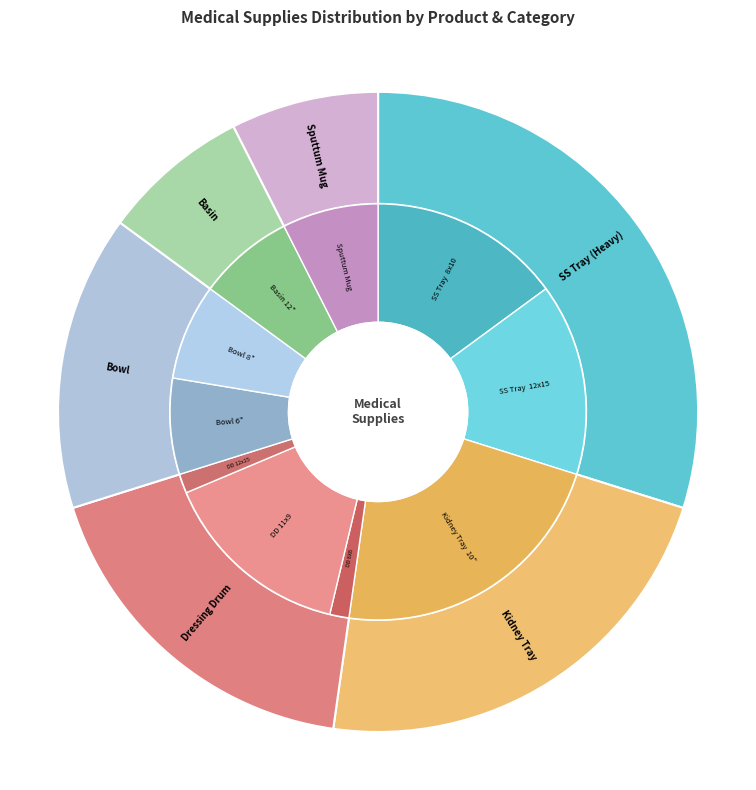

Which category has the smallest portion of the pie?

Dressing Drum 6X6